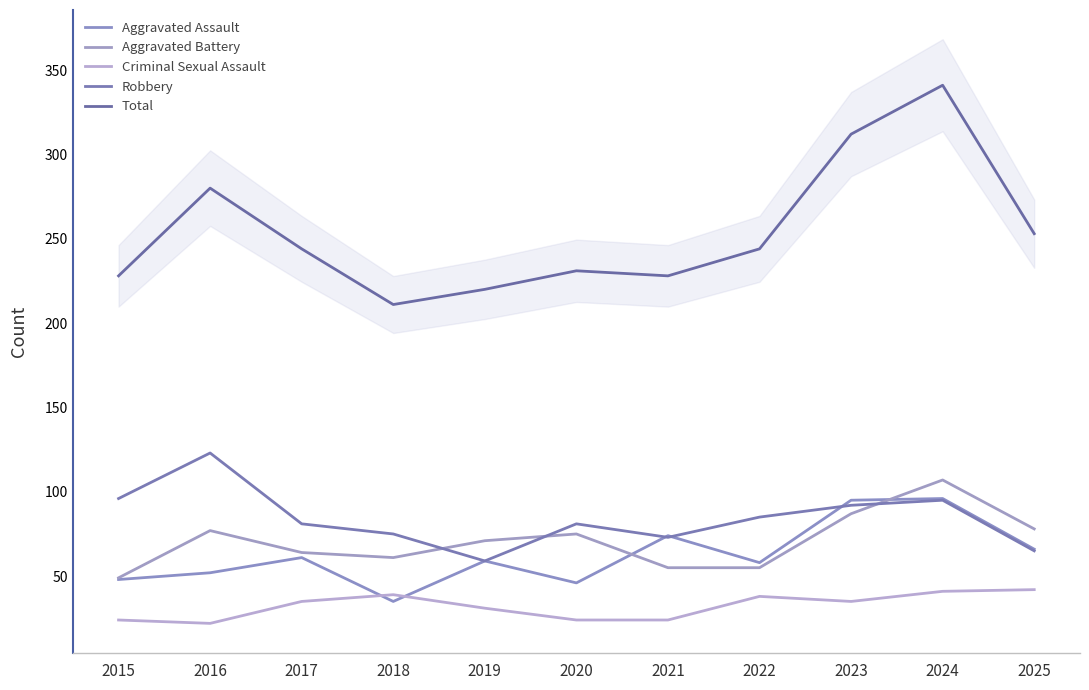

Reading left to right, list all the values displayed in this chart.

Aggravated Assault: 48	52	61	35	59	46	74	58	95	96	66
Aggravated Battery: 49	77	64	61	71	75	55	55	87	107	78
Criminal Sexual Assault: 24	22	35	39	31	24	24	38	35	41	42
Robbery: 96	123	81	75	59	81	73	85	92	95	65
Total: 228	280	244	211	220	231	228	244	312	341	253